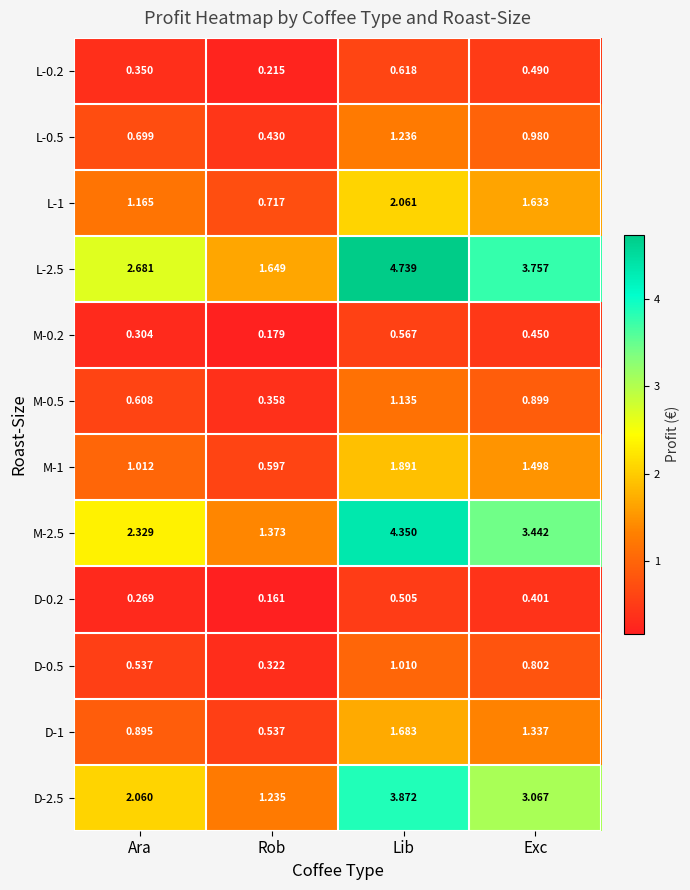

Count the number of data series in this chart.

12